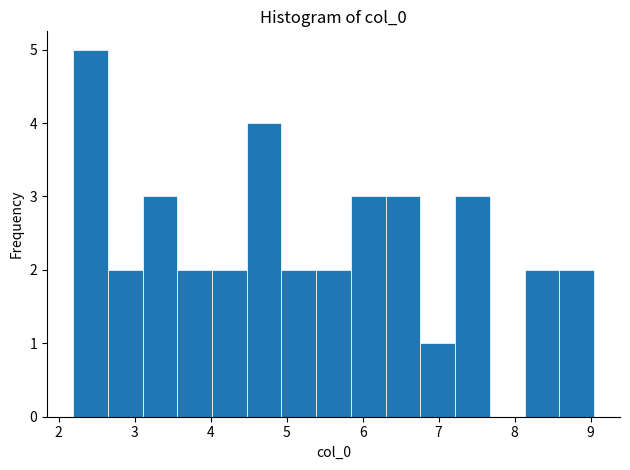

Reading left to right, transcribe this chart: for each bar, give the range it covers on the x-axis and its height. Neither the bar edges nor the heights are printed on the chart, so give them approximately, as read against the axes.

2.2 to 2.6: 5
2.6 to 3.1: 2
3.1 to 3.6: 3
3.6 to 4.0: 2
4.0 to 4.5: 2
4.5 to 4.9: 4
4.9 to 5.4: 2
5.4 to 5.8: 2
5.8 to 6.3: 3
6.3 to 6.8: 3
6.8 to 7.2: 1
7.2 to 7.7: 3
7.7 to 8.1: 0
8.1 to 8.6: 2
8.6 to 9.0: 2